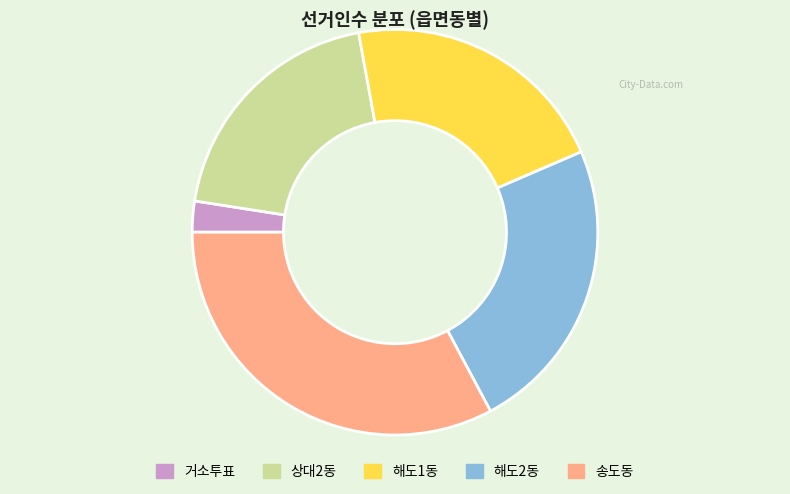

Which slice is the smallest?

거소투표